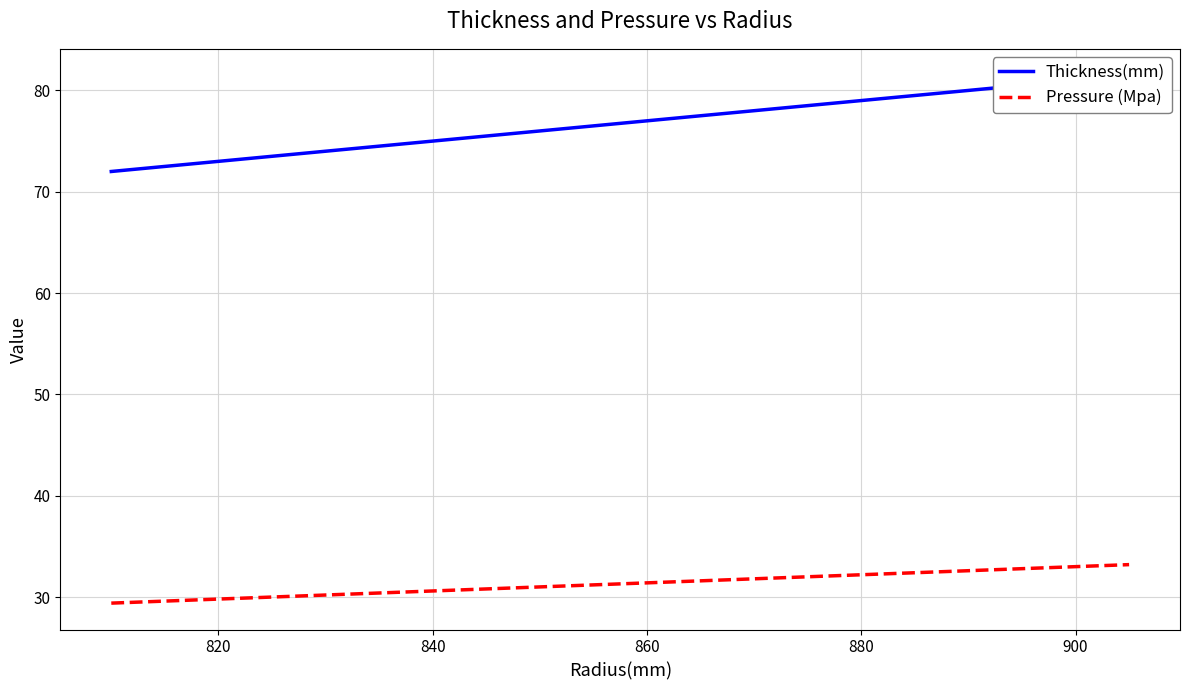

Is it true that Pressure (Mpa) equals 33.0 at 900?

True